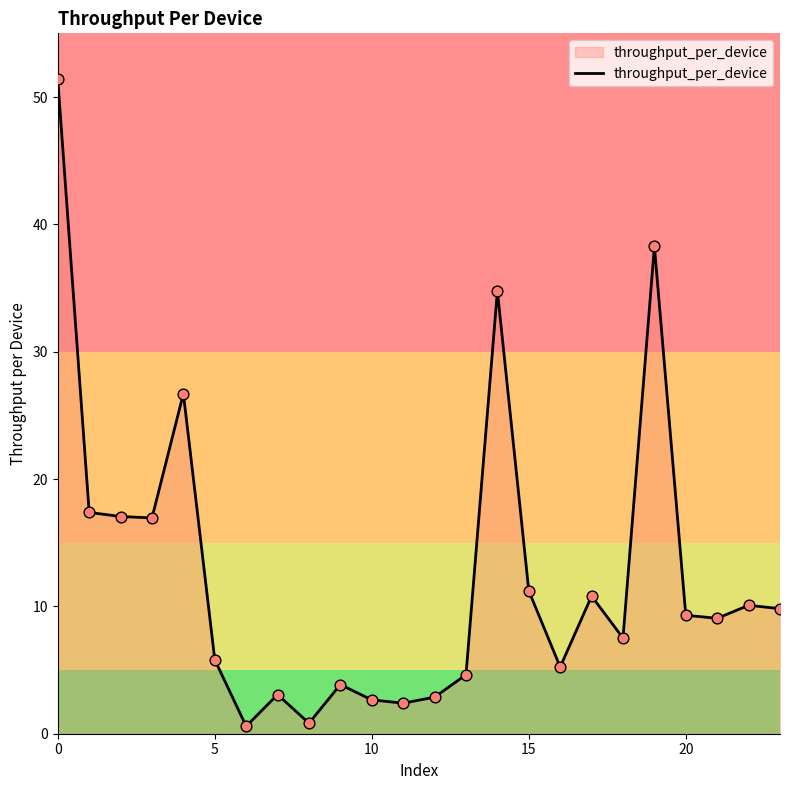

What is the difference between the maximum and minimum values?

50.8